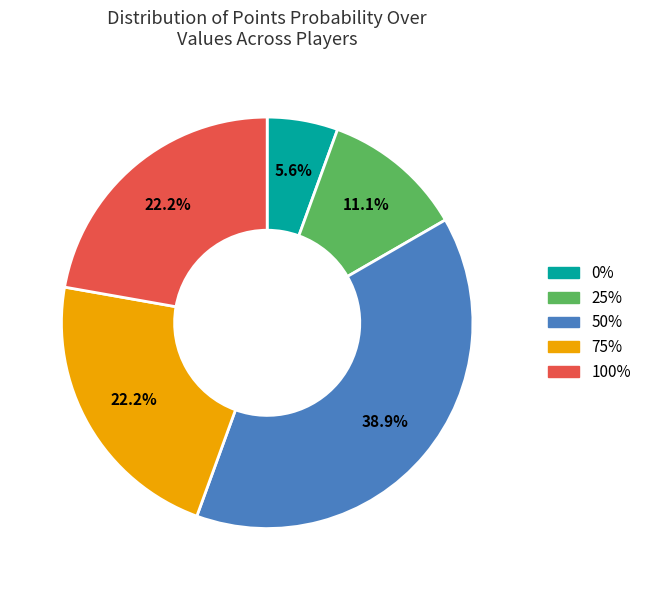

Is there any slice that represents more than half of the pie?

No